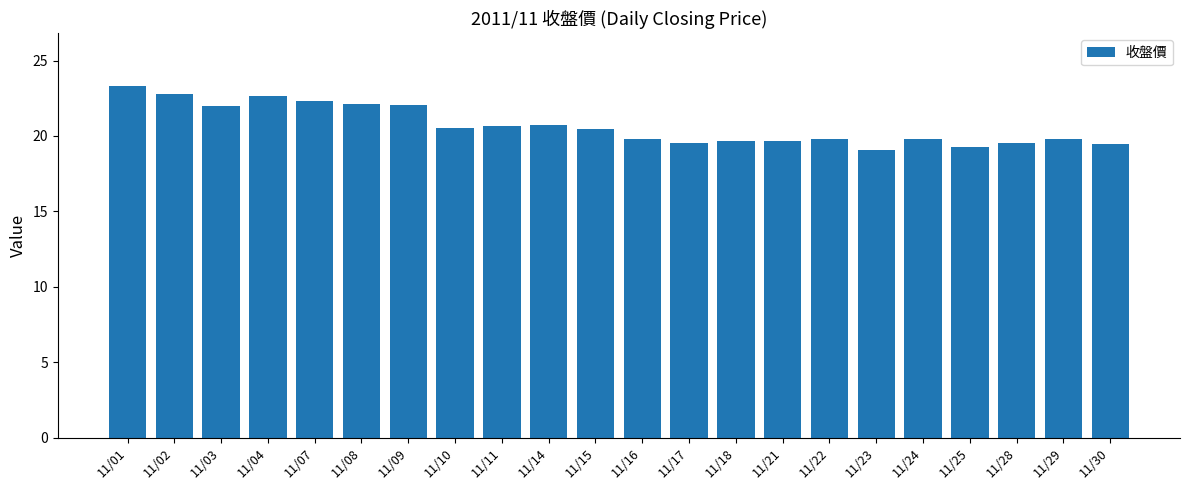

What is the sum of the values at 11/08 and 11/02?

44.9